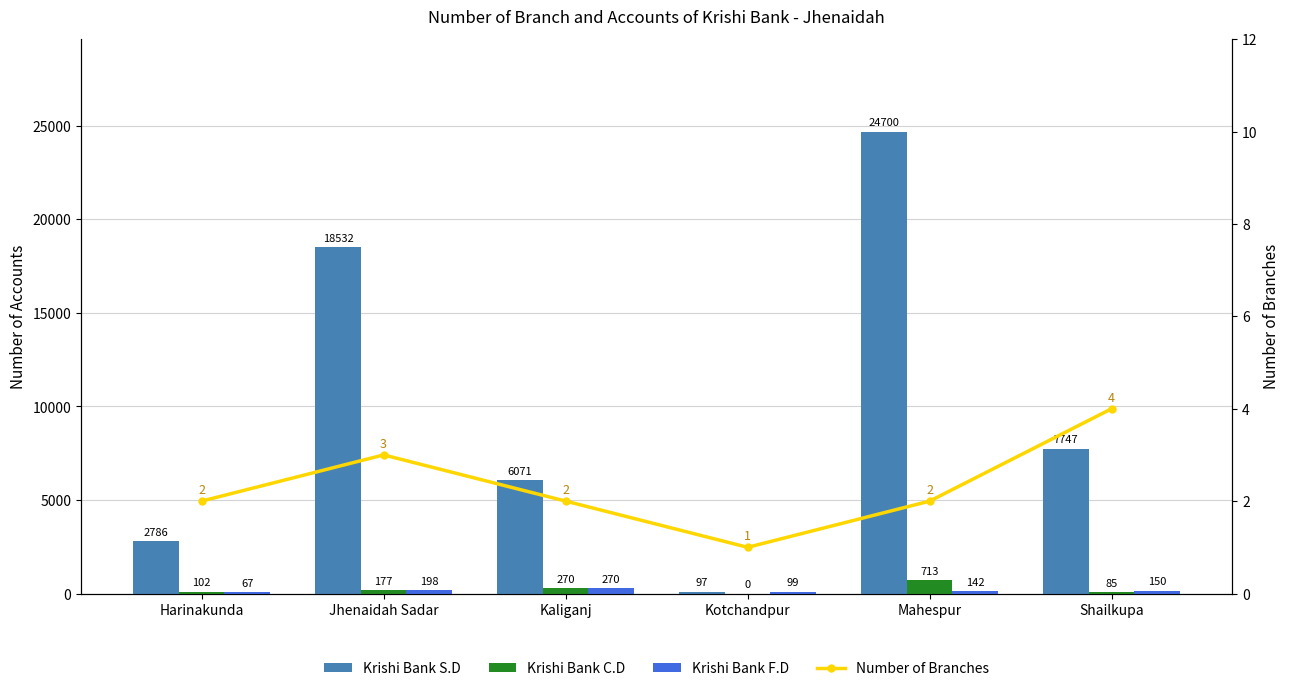

The Krishi Bank C.D series shows 177 at Jhenaidah Sadar. True or false?

True